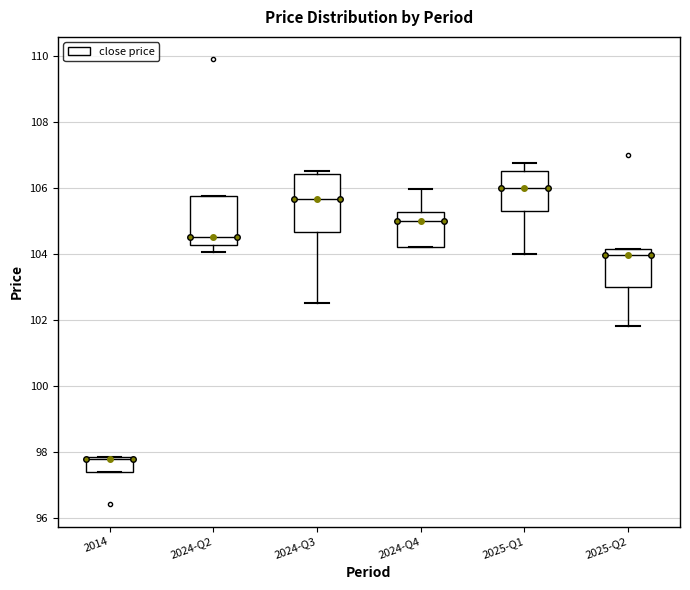

Where does the median line of the box for 2025-Q2 sit on the y-axis? The values are not printed on the chart, so give them approximately, as read against the axis.

104.0